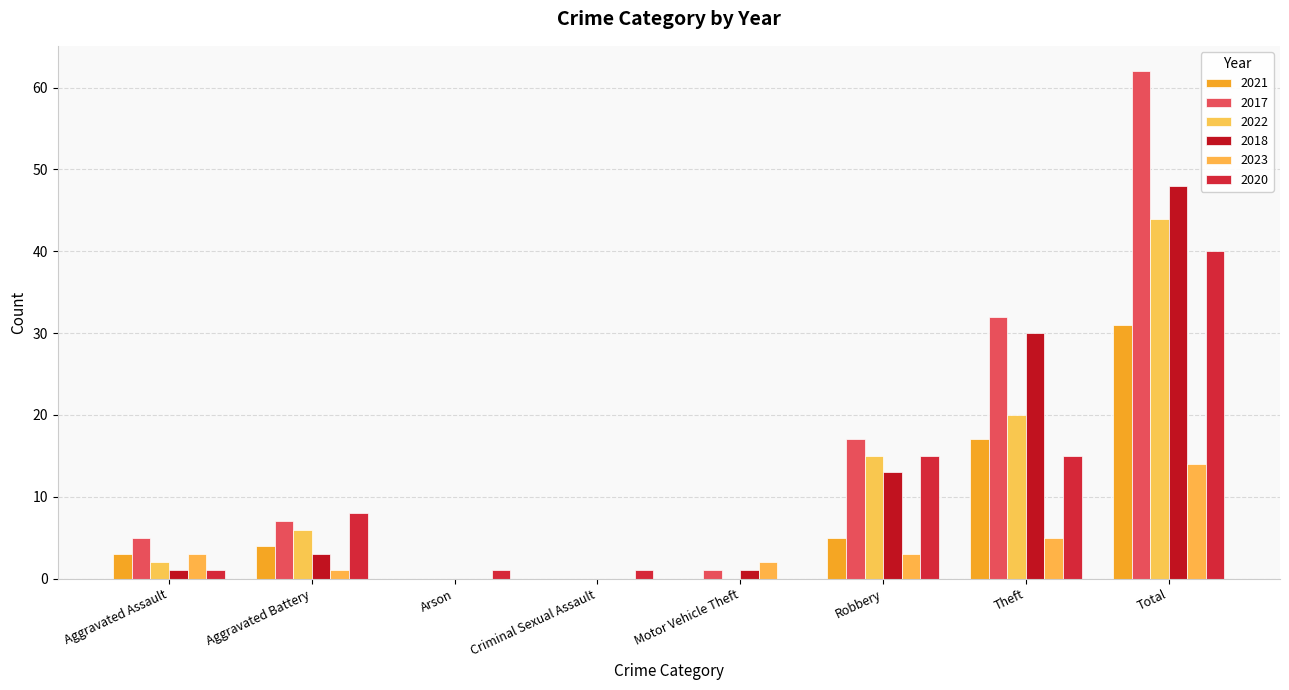

What is the sum of all 2018 values?

96